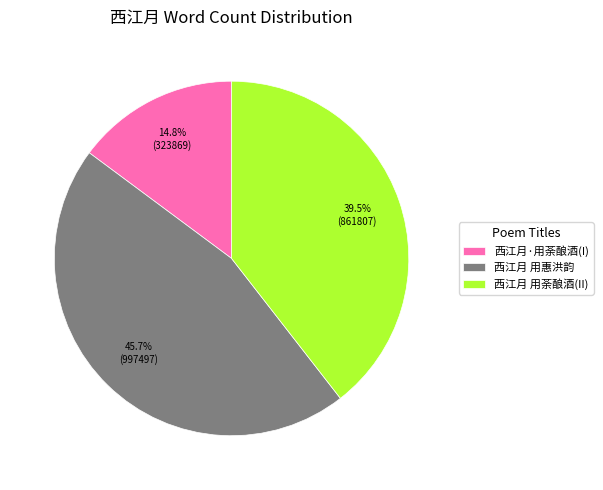

Between 西江月·用荼酿酒(I) and 西江月 用惠洪韵, which is larger?

西江月 用惠洪韵